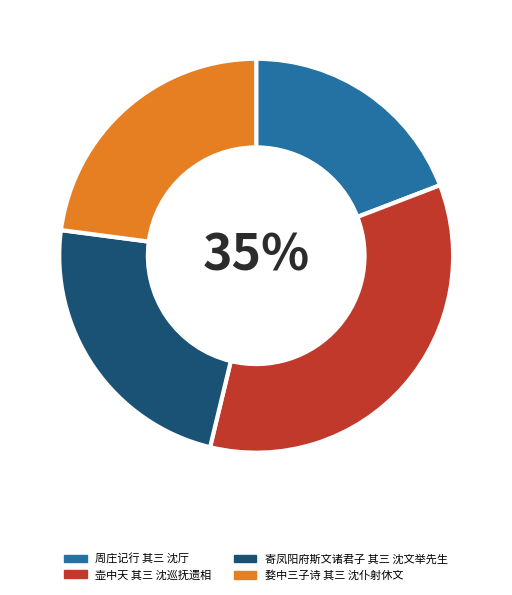

Between 婺中三子诗 其三 沈仆射休文 and 壶中天 其三 沈巡抚遗相, which is larger?

壶中天 其三 沈巡抚遗相